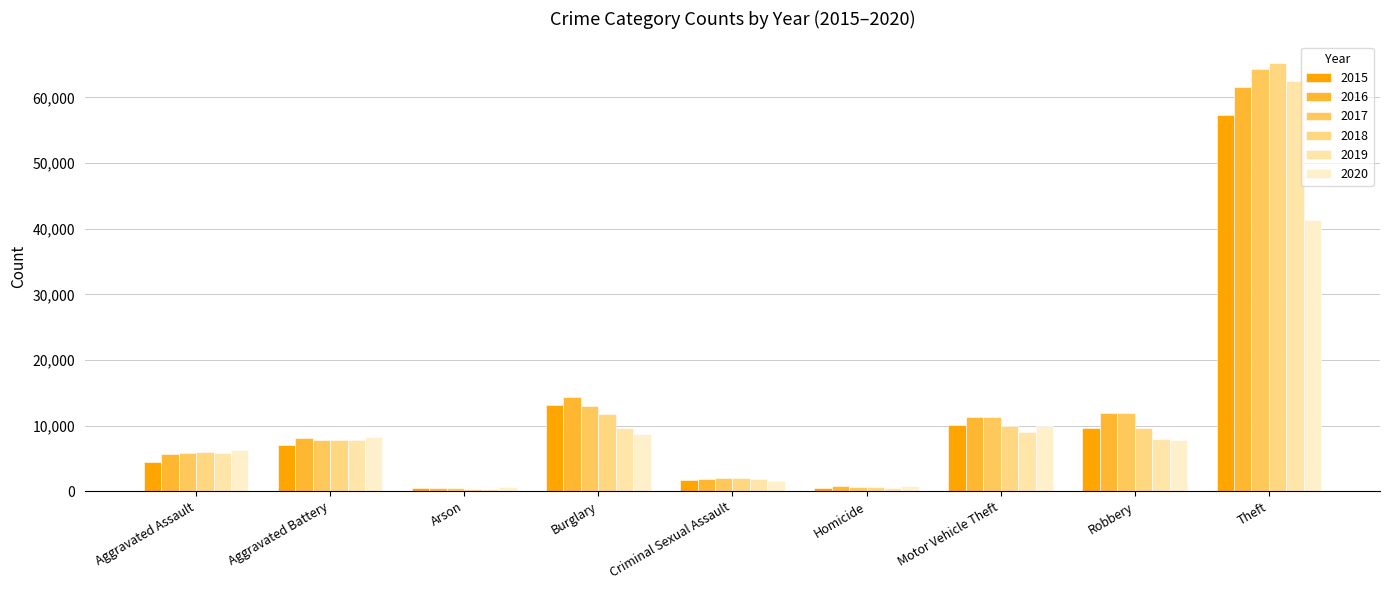

How many data points in 2017 are less than 7845?

4